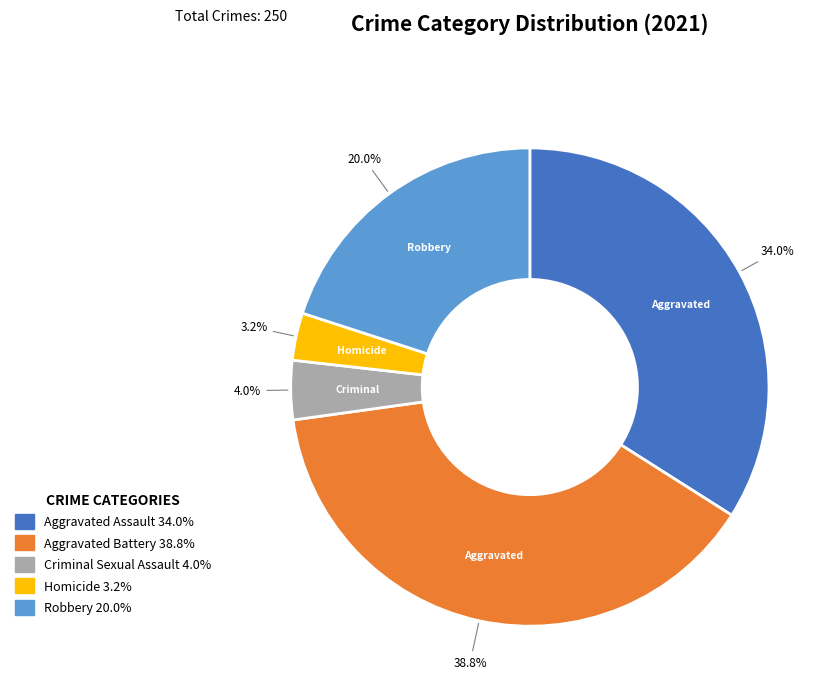

Does any single category account for the majority?

No